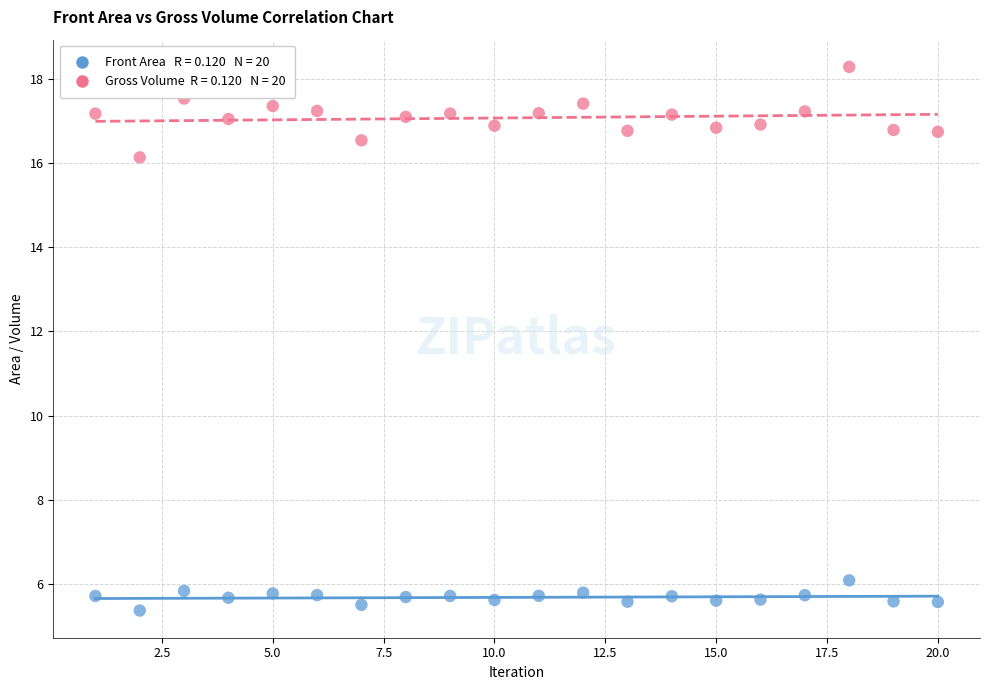

Across all series, what Y value is closest to 11?

6.1